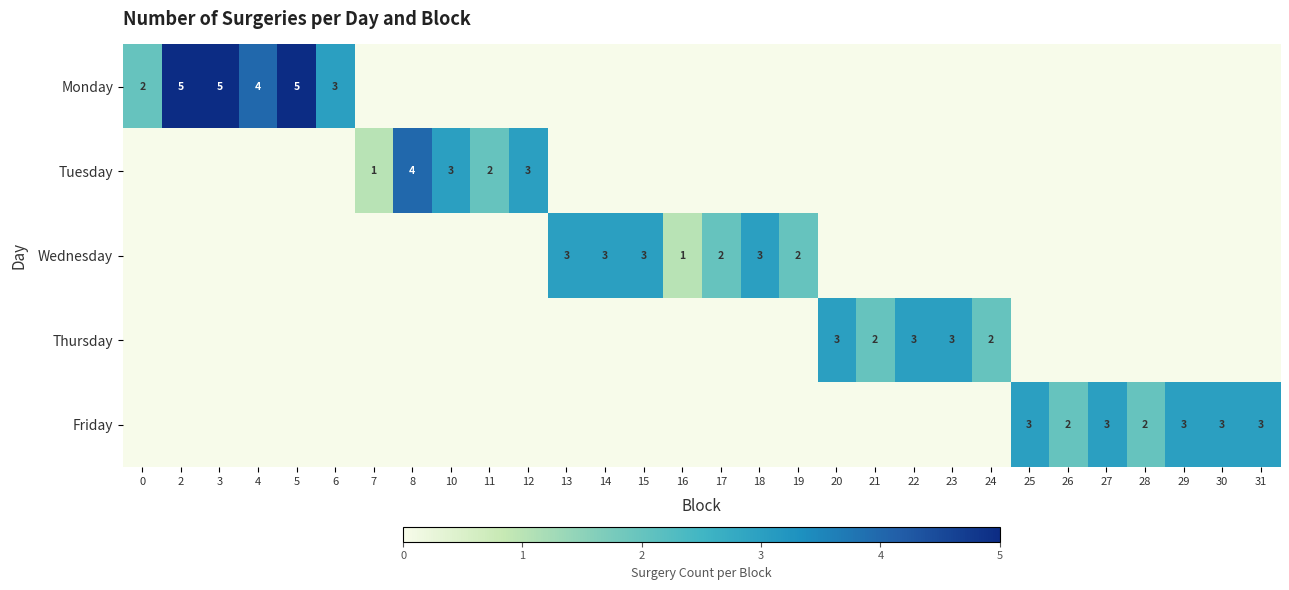

The value of Monday at 0 is 2. True or false?

True